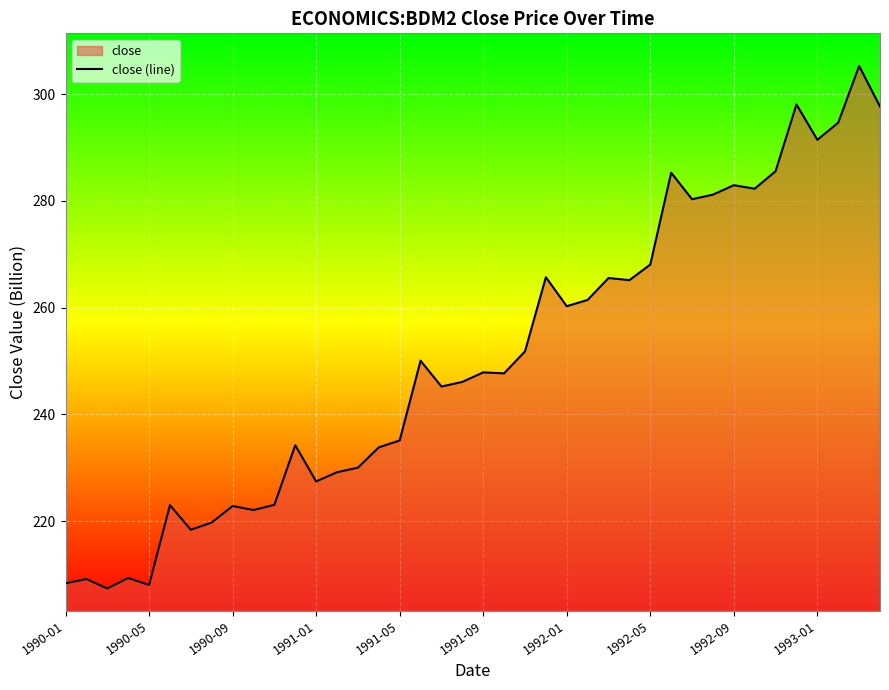

At which category does the chart reach its peak across all series?

38